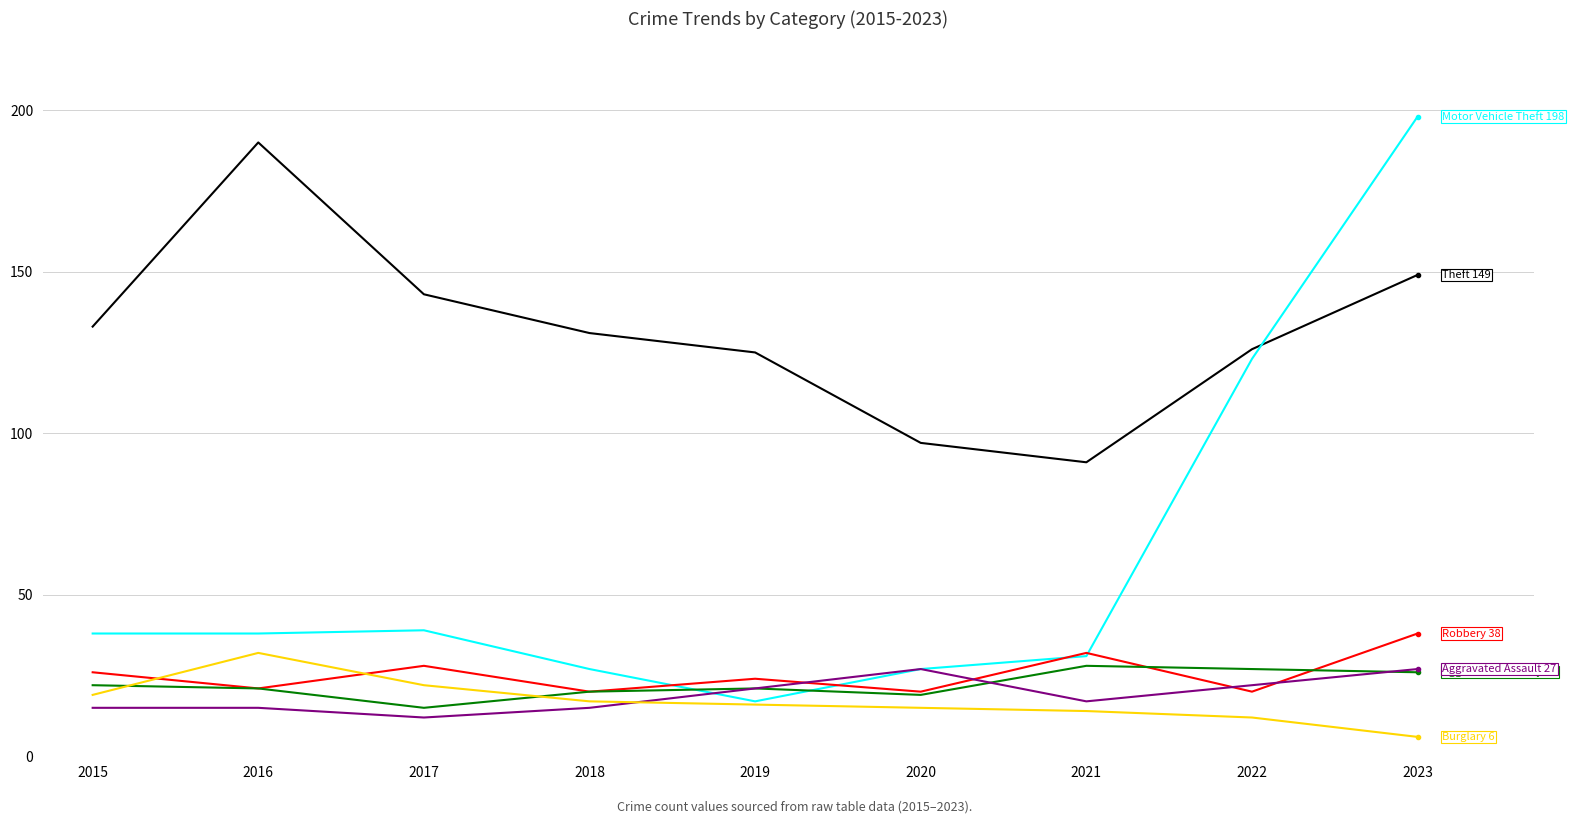

What is the spread (max minus min) of values at 2021?

77